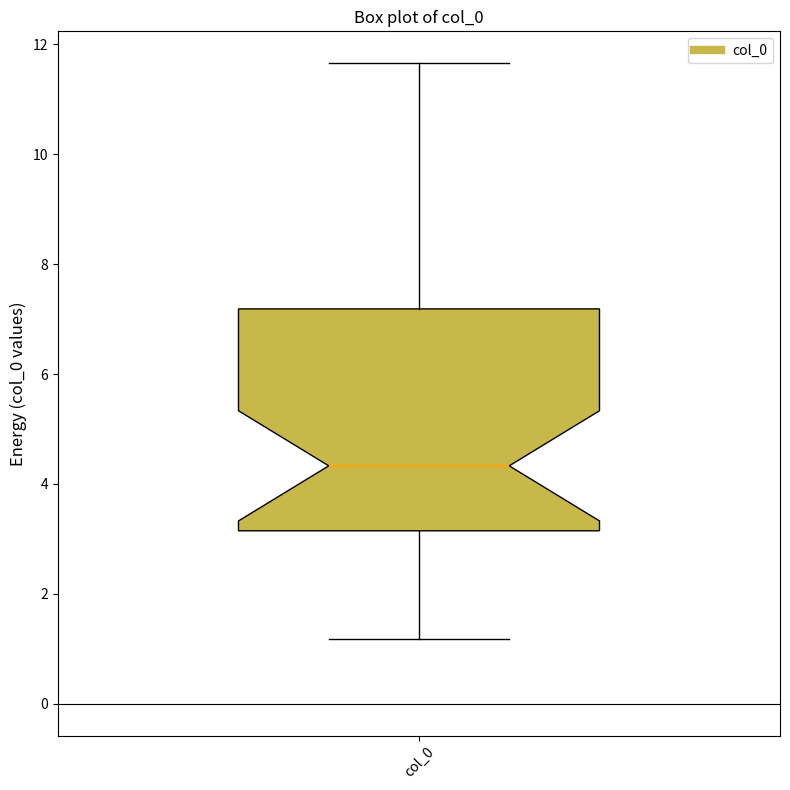

Read this box plot against the y-axis: the position of the median line, the range covered by the box, and the ends of both whiskers. The values are not printed on the chart, so give them approximately, as read against the axis.

median 4.4, box 3.2 to 7.2, whiskers 1.2 to 11.6